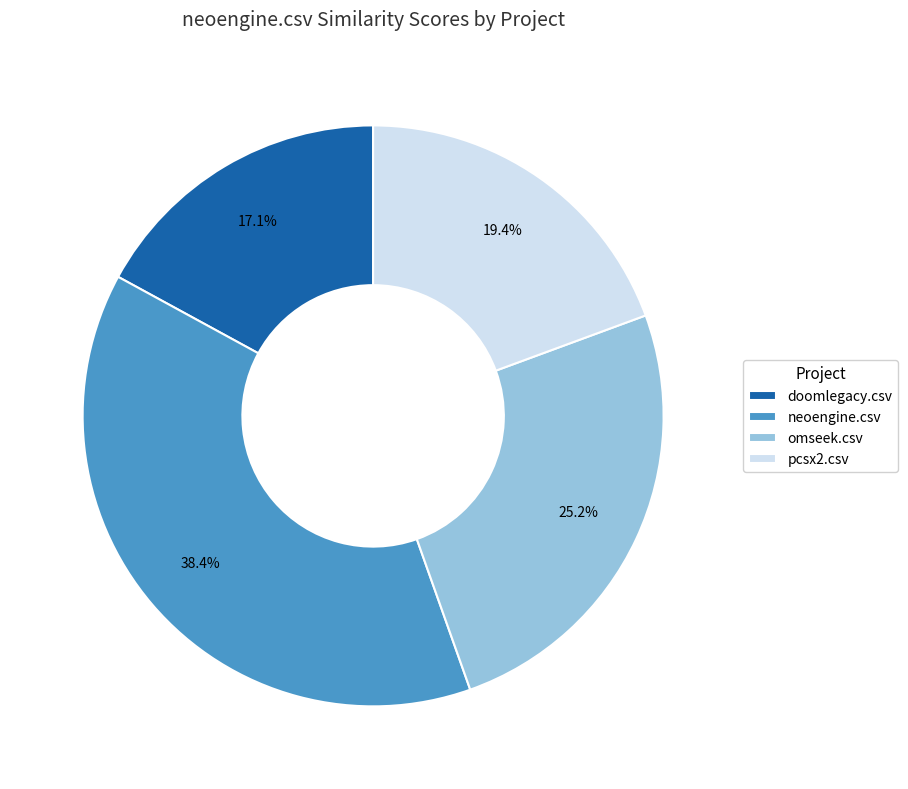

To the nearest percent, what is the combined percentage of neoengine.csv and pcsx2.csv?

58%